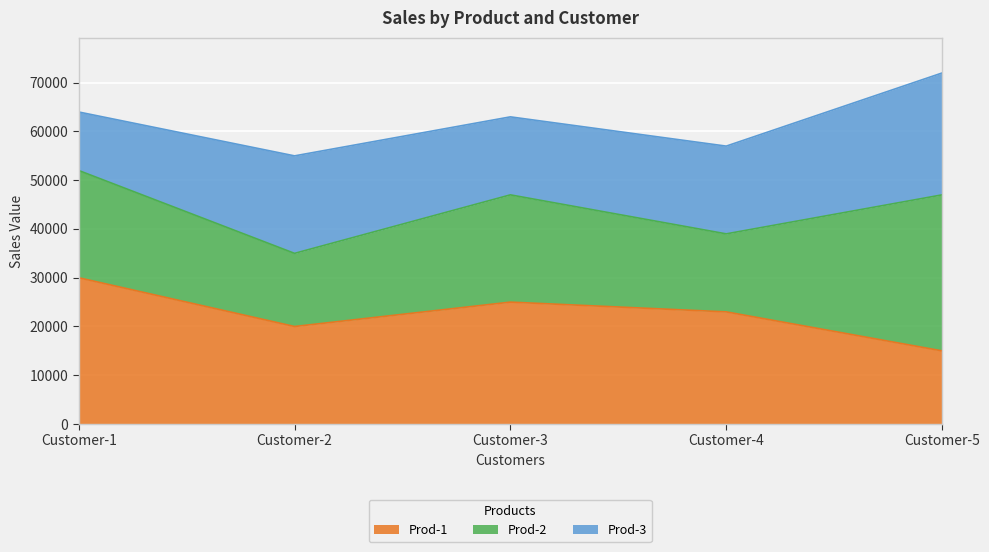

The value of Prod-2 at Customer-1 is 91248. True or false?

False